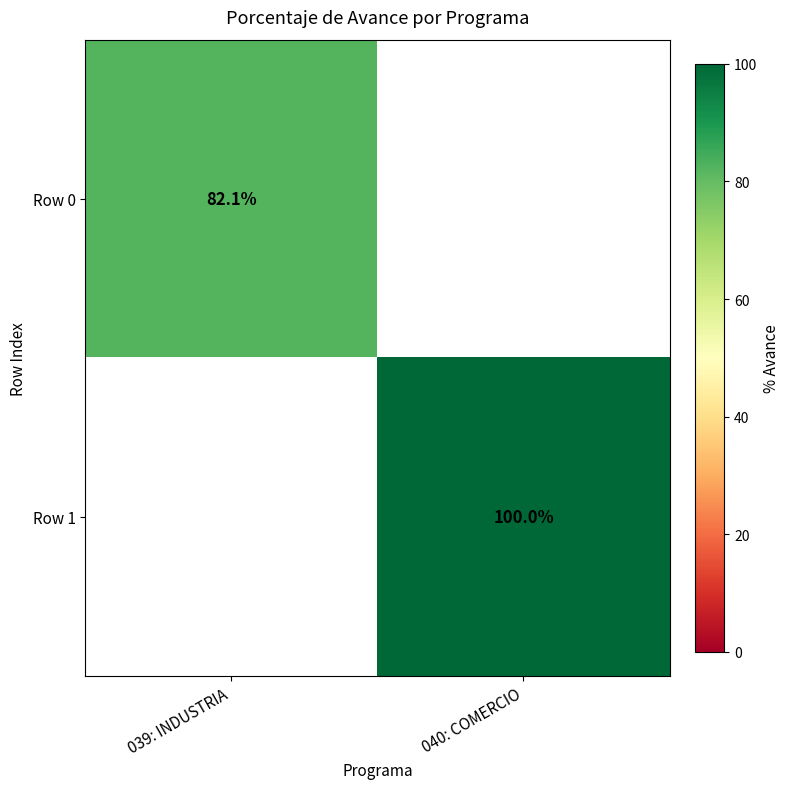

The value of Row 1 at 040: COMERCIO is 100.0. True or false?

True